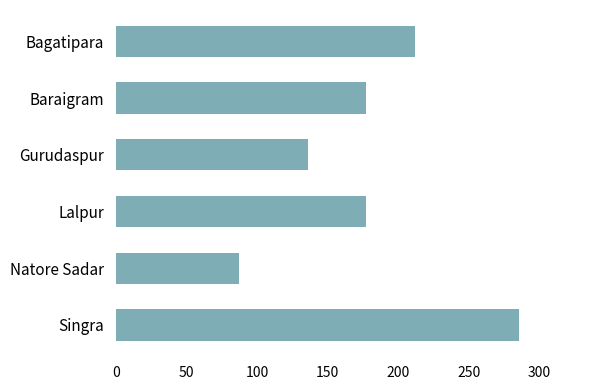

Between Lalpur and Natore Sadar, which is larger?

Lalpur